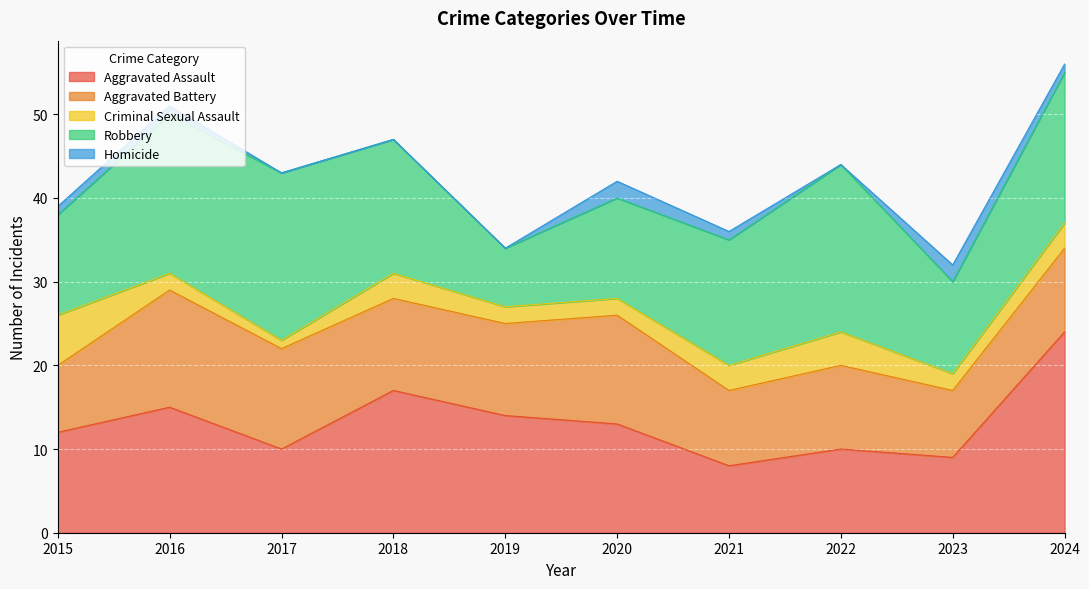

Rank the series at 2017 from highest to lowest value.

Robbery, Aggravated Battery, Aggravated Assault, Criminal Sexual Assault, Homicide